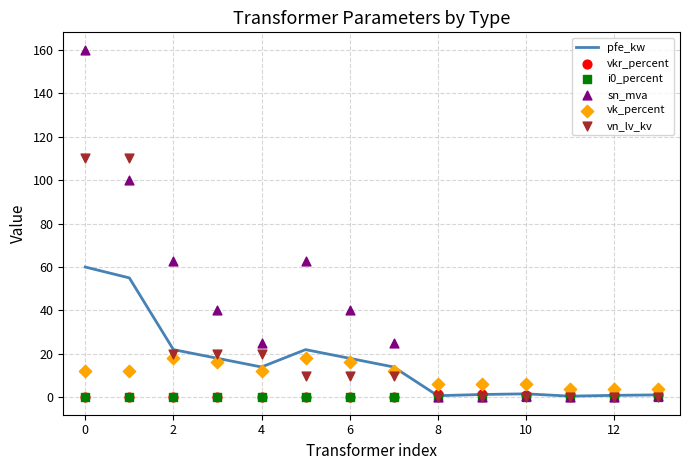

Which series contains the highest Y value?

sn_mva